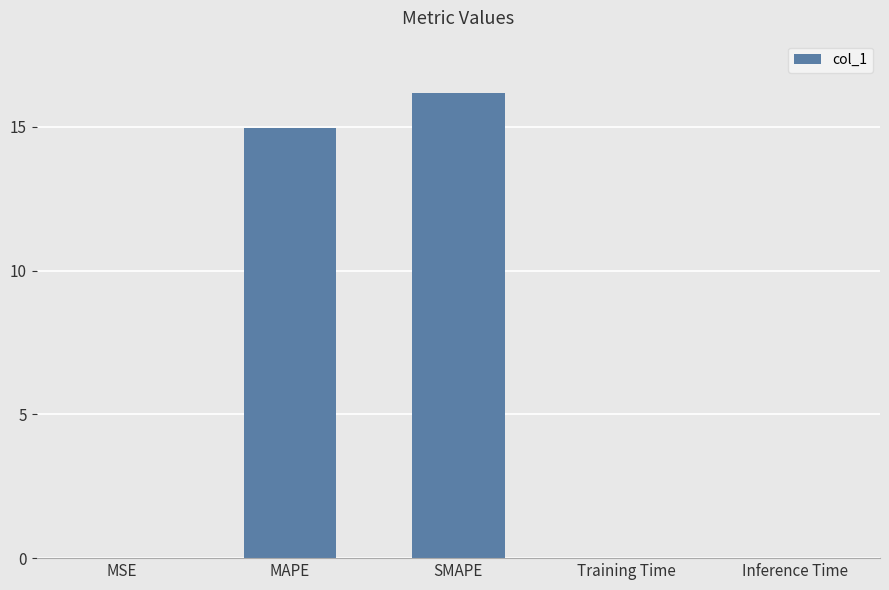

What is the approximate value at MAPE?

15.0